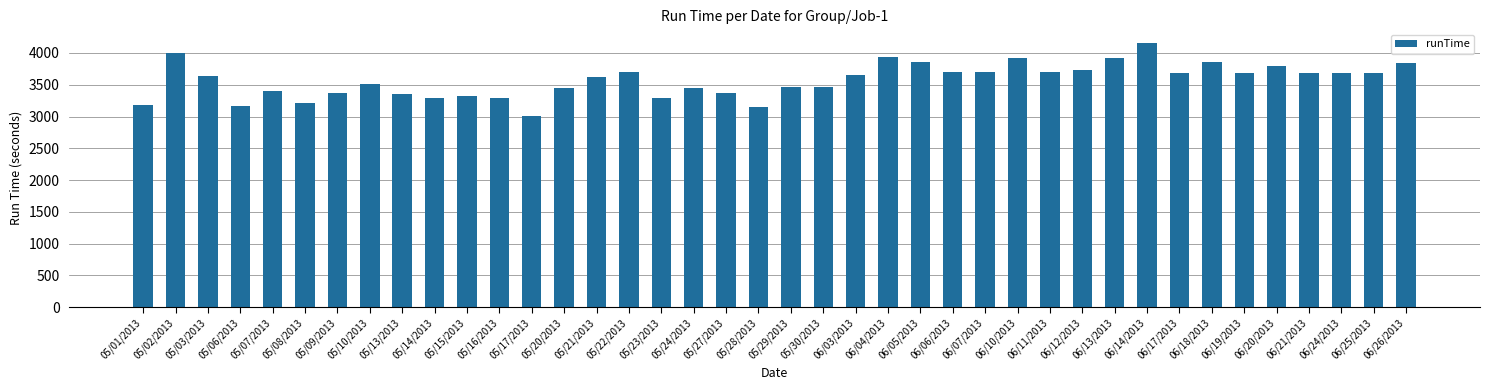

What is the minimum value shown in the chart?

3011